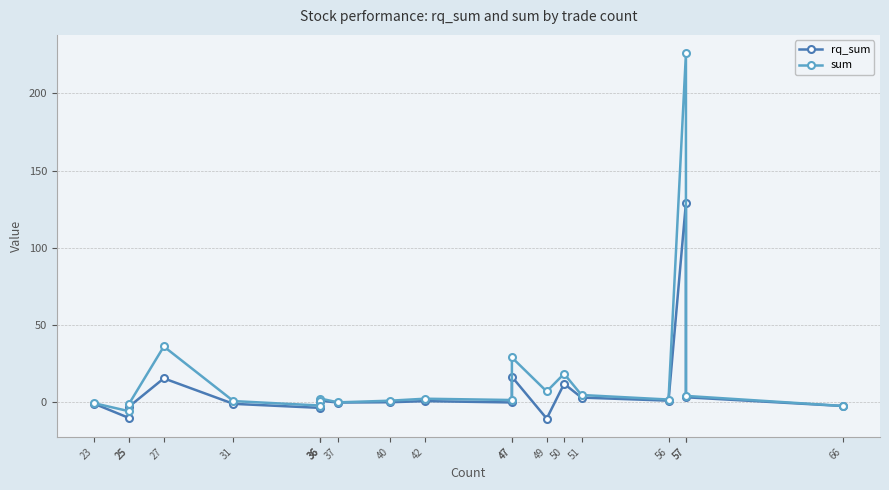

True or false: rq_sum has more than 2 points higher than both neighbors.

True